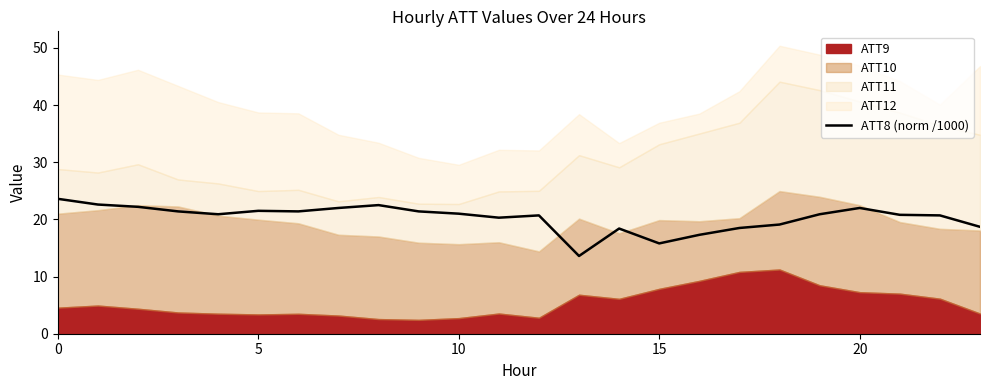

True or false: ATT8 (norm /1000) has a value of 36.4 at 0.

False